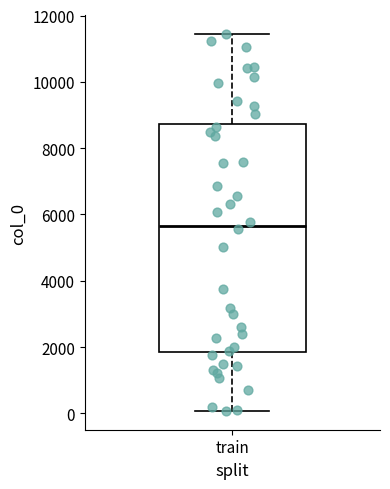

Read this box plot against the y-axis: the position of the median line, the range covered by the box, and the ends of both whiskers. The values are not printed on the chart, so give them approximately, as read against the axis.

median 5600, box 1800 to 8800, whiskers 0 to 11400